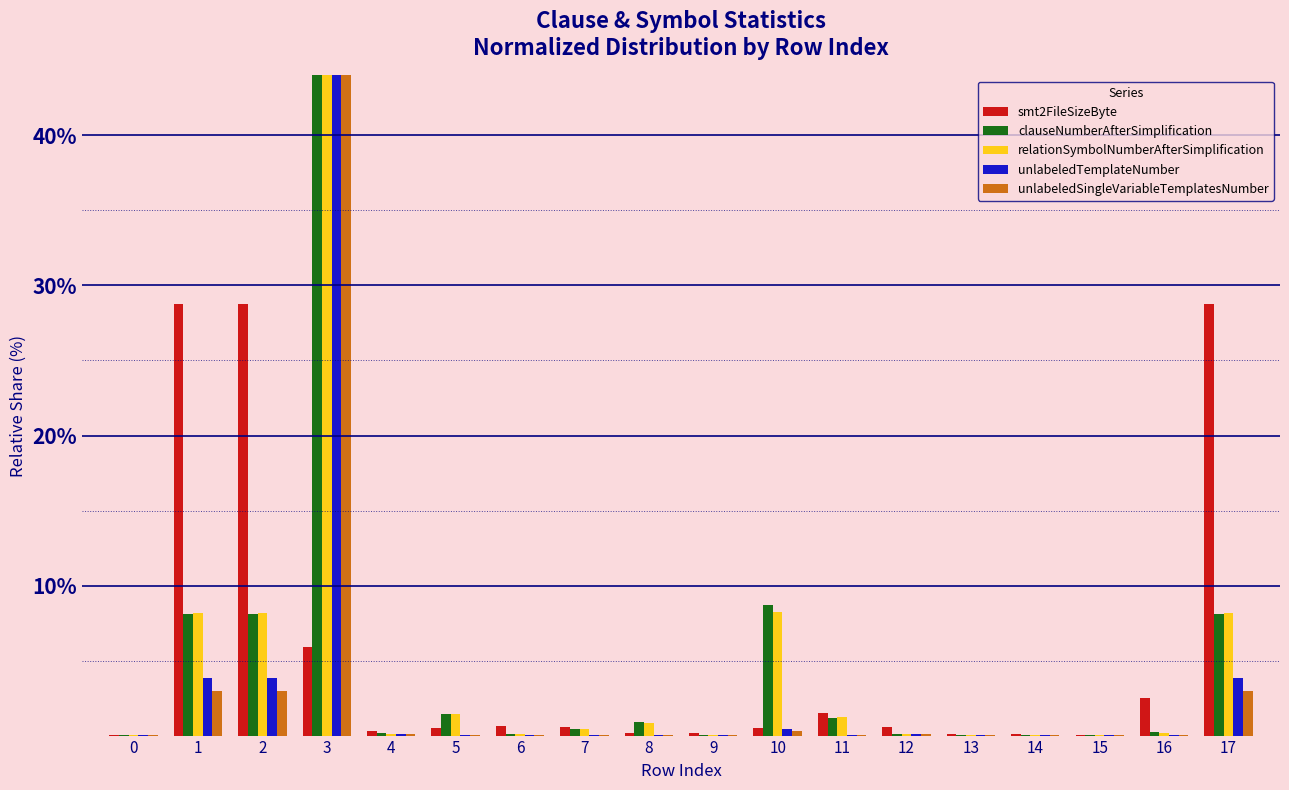

Reading left to right, list all the values displayed in this chart.

smt2FileSizeByte: 0=0.1	1=28.8	2=28.8	3=5.9	4=0.3	5=0.5	6=0.6	7=0.6	8=0.2	9=0.2	10=0.5	11=1.5	12=0.6	13=0.1	14=0.1	15=0.1	16=2.5	17=28.8
clauseNumberAfterSimplification: 0=0.0	1=8.1	2=8.1	3=62.1	4=0.2	5=1.5	6=0.1	7=0.4	8=0.9	9=0.0	10=8.7	11=1.2	12=0.1	13=0.1	14=0.1	15=0.0	16=0.2	17=8.1
relationSymbolNumberAfterSimplification: 0=0.0	1=8.2	2=8.2	3=62.6	4=0.1	5=1.5	6=0.1	7=0.4	8=0.9	9=0.0	10=8.2	11=1.2	12=0.1	13=0.0	14=0.1	15=0.0	16=0.1	17=8.2
unlabeledTemplateNumber: 0=0.0	1=3.8	2=3.8	3=87.6	4=0.1	5=0.0	6=0.1	7=0.0	8=0.0	9=0.0	10=0.4	11=0.0	12=0.1	13=0.0	14=0.0	15=0.0	16=0.0	17=3.8
unlabeledSingleVariableTemplatesNumber: 0=0.0	1=3.0	2=3.0	3=90.4	4=0.1	5=0.0	6=0.1	7=0.0	8=0.0	9=0.0	10=0.3	11=0.0	12=0.1	13=0.0	14=0.0	15=0.0	16=0.0	17=3.0